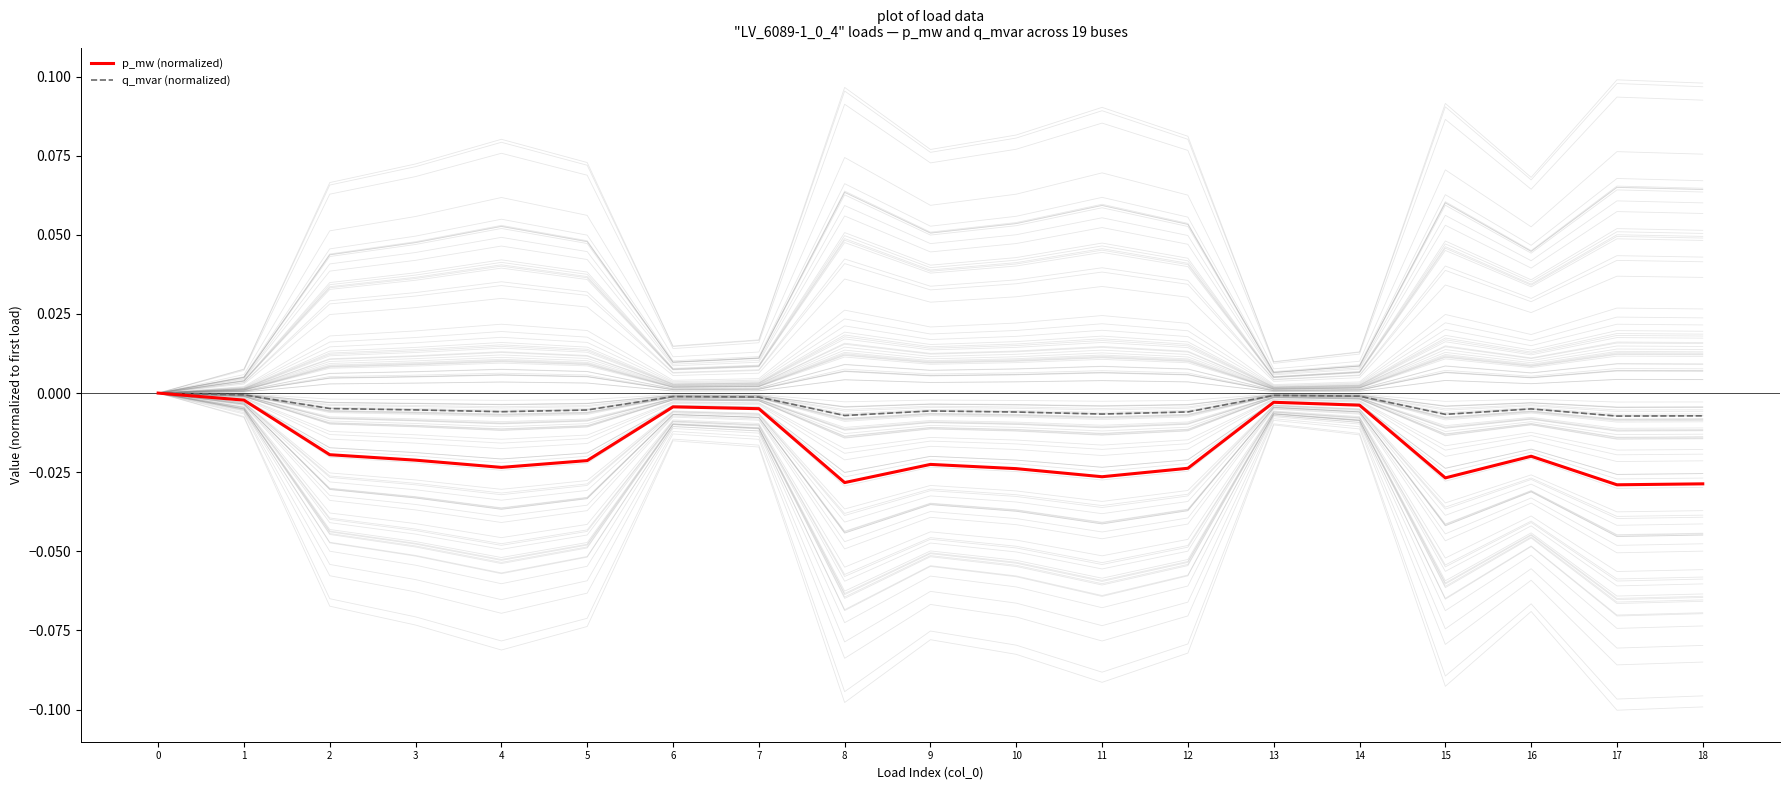

How many lines are shown in the chart?

2